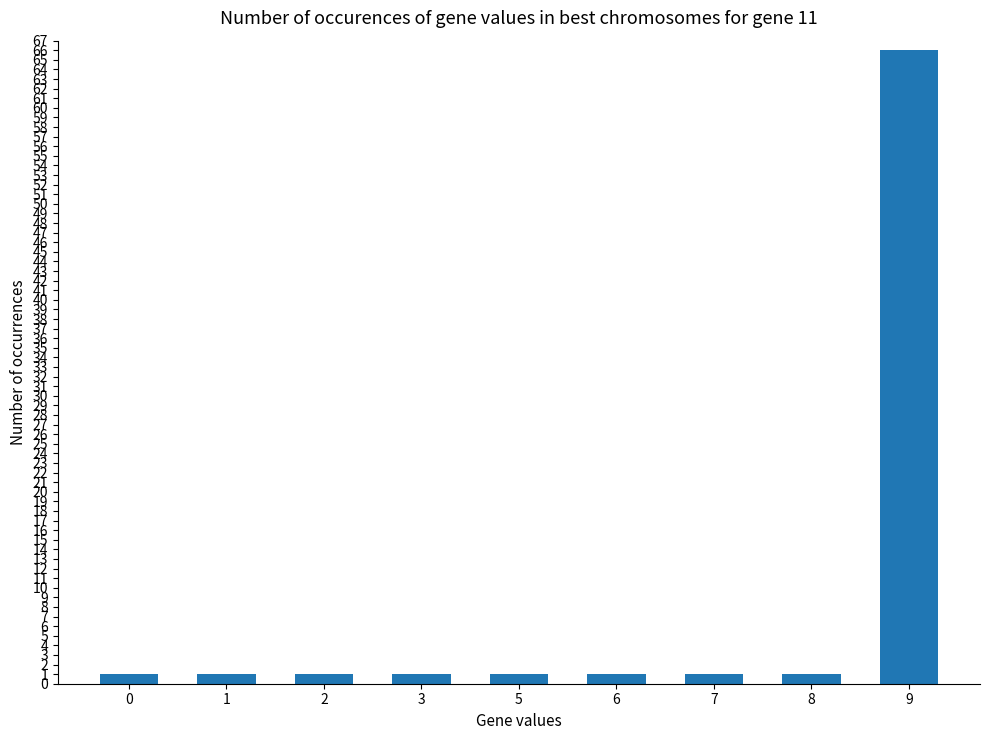

The value at 9 is 66. True or false?

True